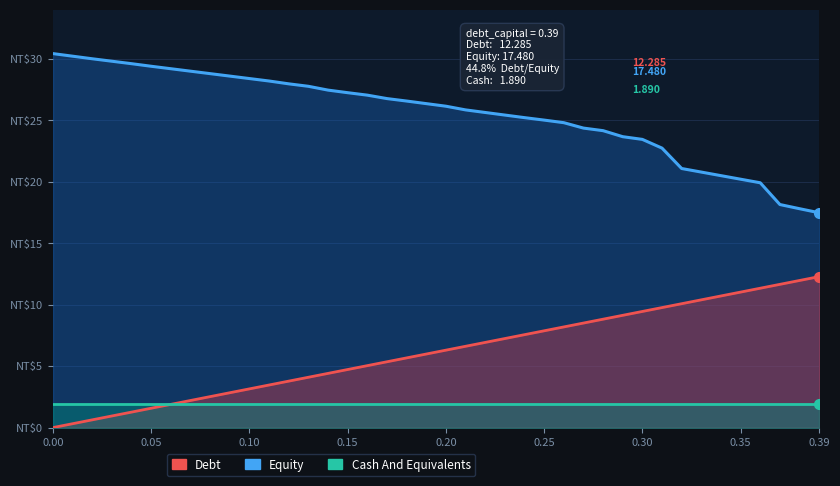

What is the value of the Cash And Equivalents point at the 16th from the left?

1.9